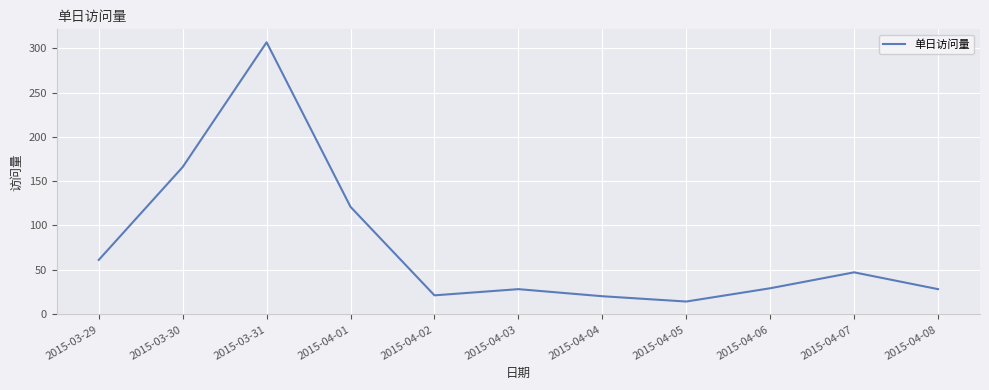

What position from the left is 2015-04-06?

9